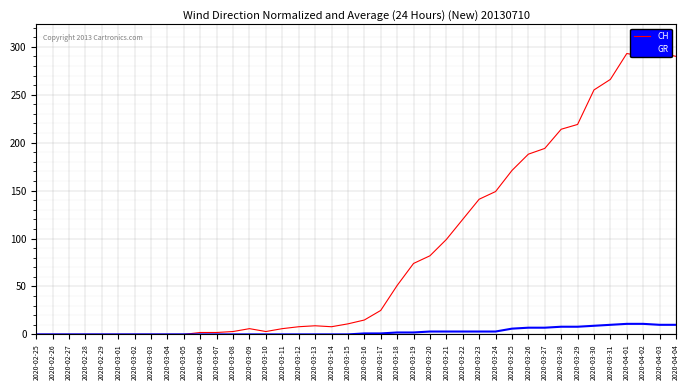

At which label does GR first exceed 1?

2020-03-18